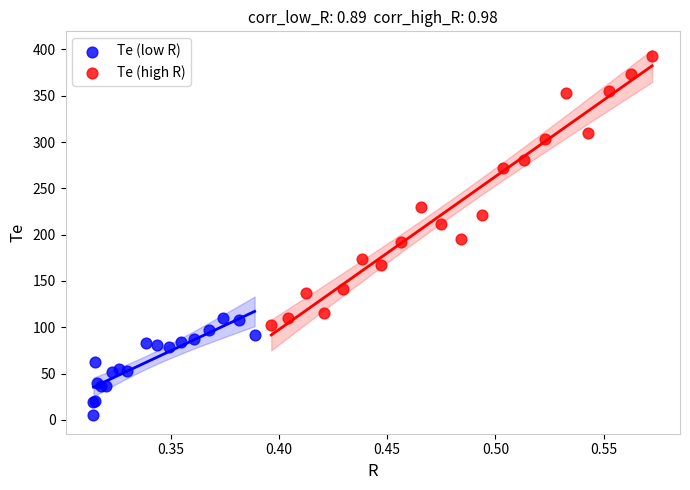

Which series reaches the maximum Y coordinate?

Te (high R)